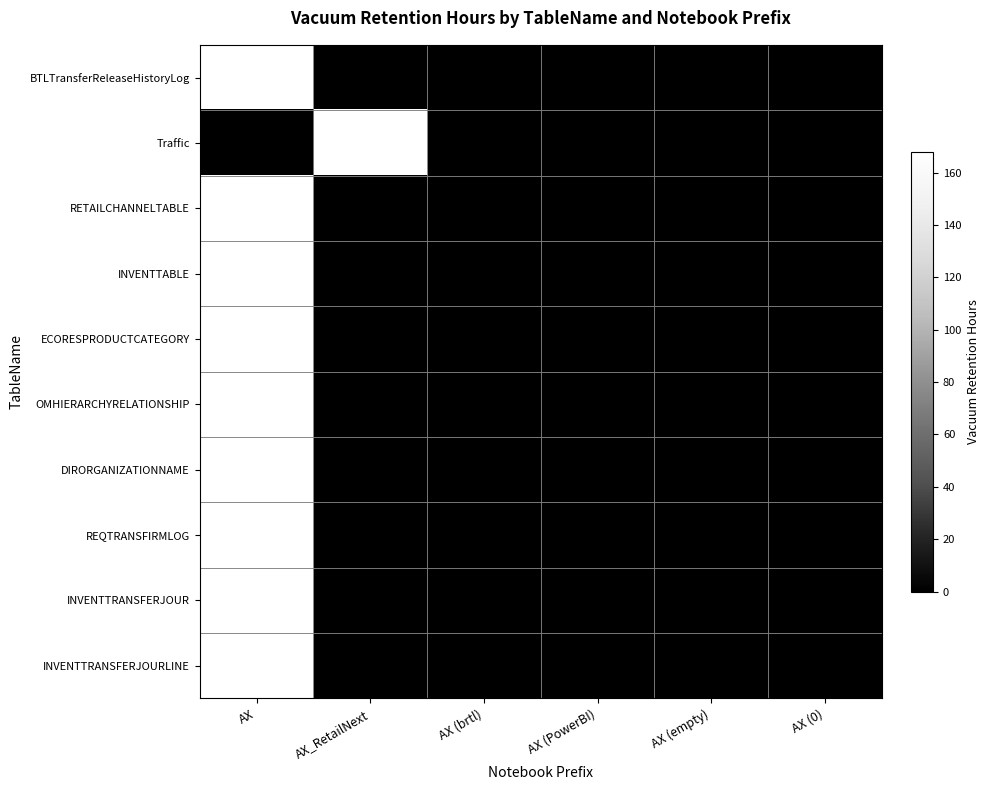

At which category is the sum across all series the highest?

AX